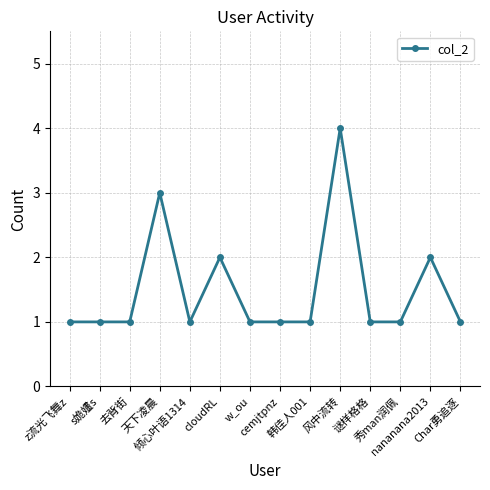

Count the number of categories in the chart.

14